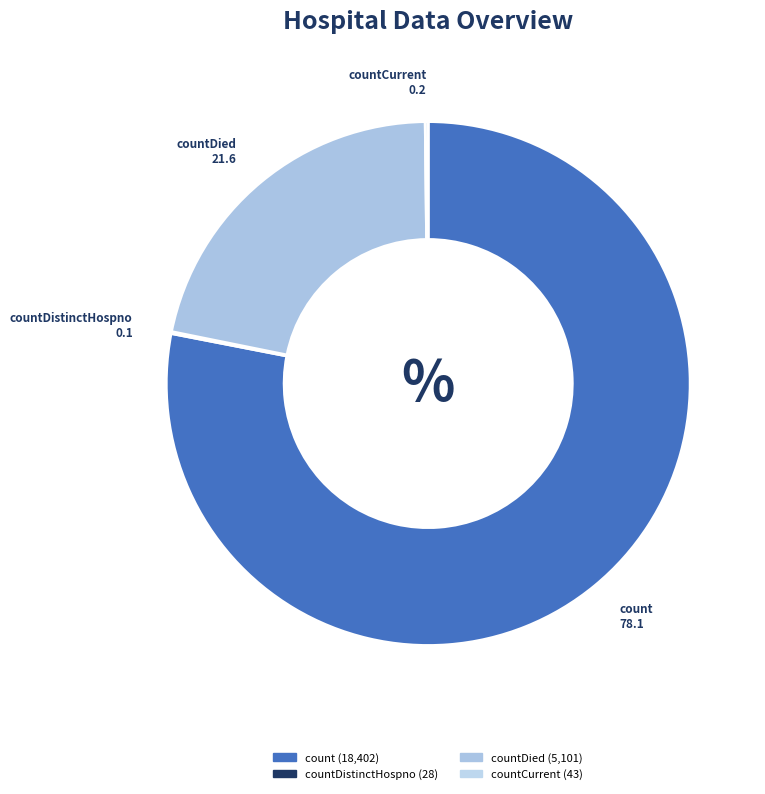

Does any single category account for the majority?

Yes